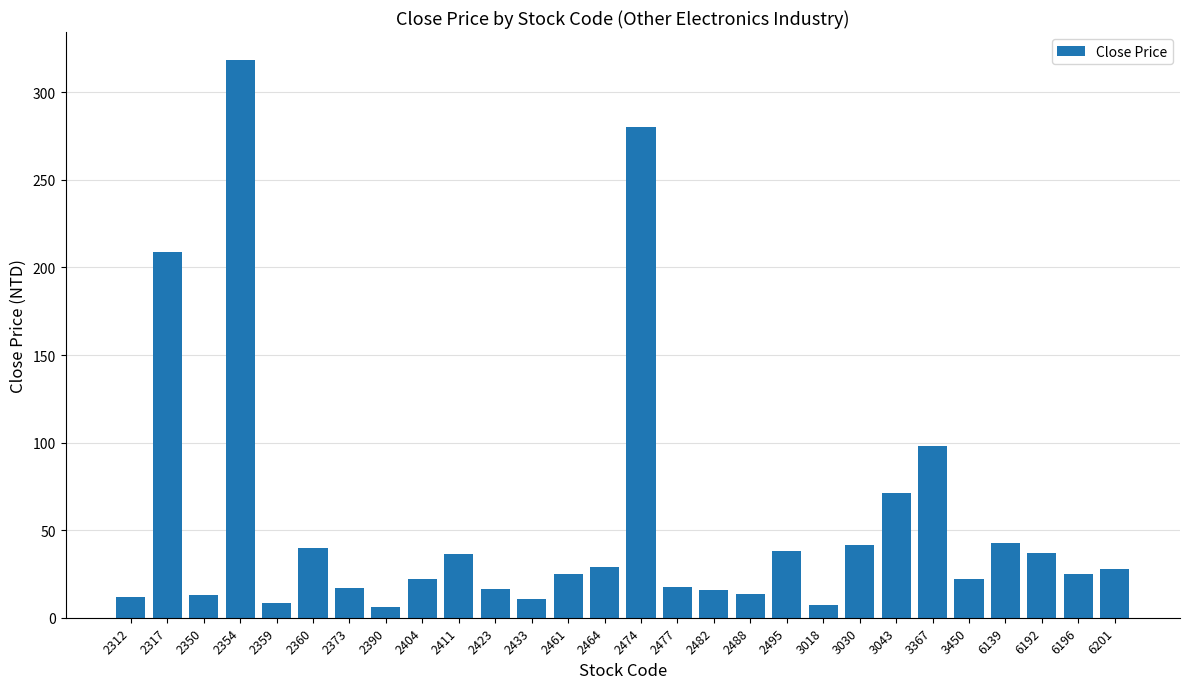

Between 2474 and 2404, which is larger?

2474